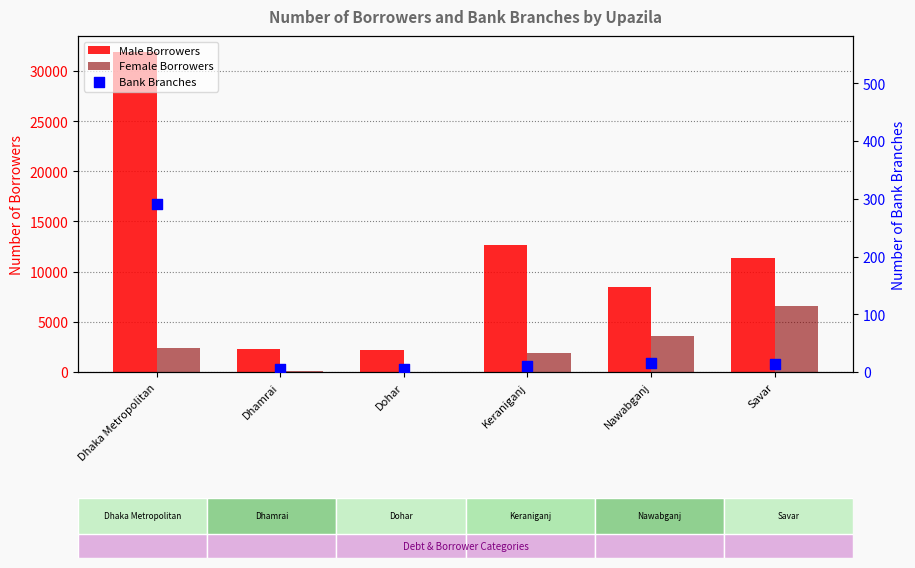

What are all the series names shown in the legend?

Male Borrowers, Female Borrowers, Bank Branches